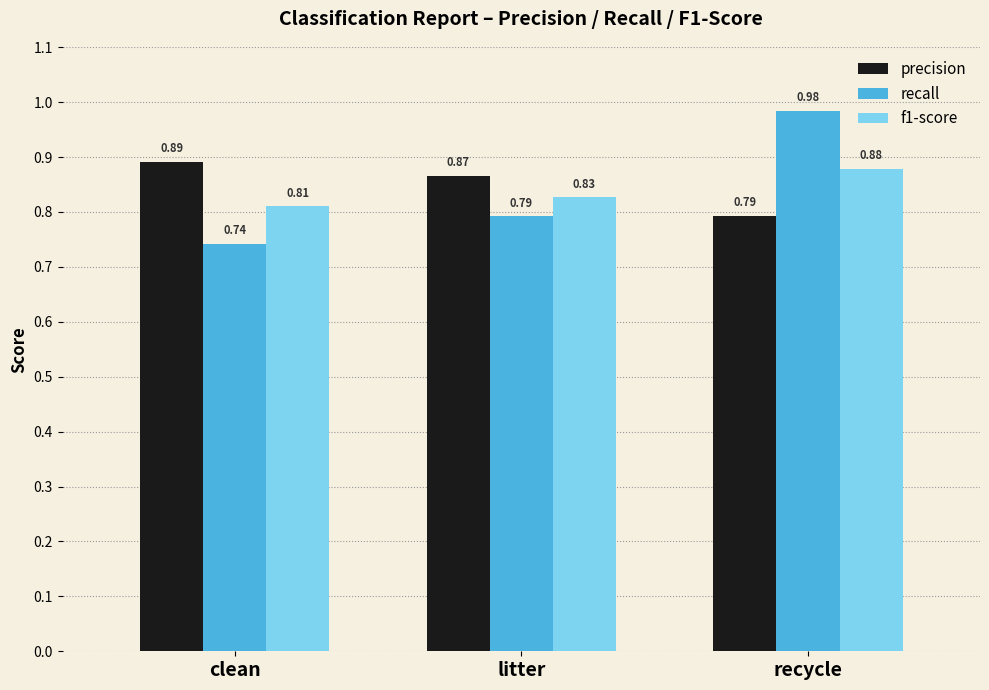

Does the chart contain any negative values?

No